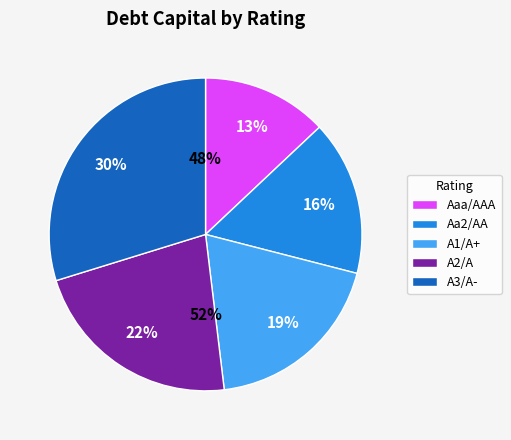

Rank the categories by value from highest to lowest.

A3/A-, A2/A, A1/A+, Aa2/AA, Aaa/AAA